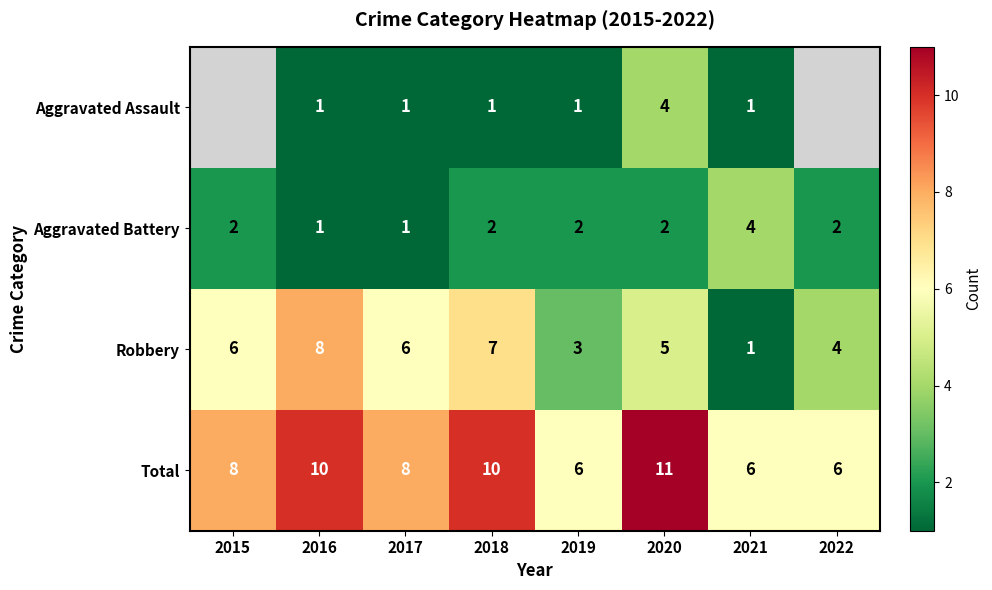

Count the number of data series in this chart.

4